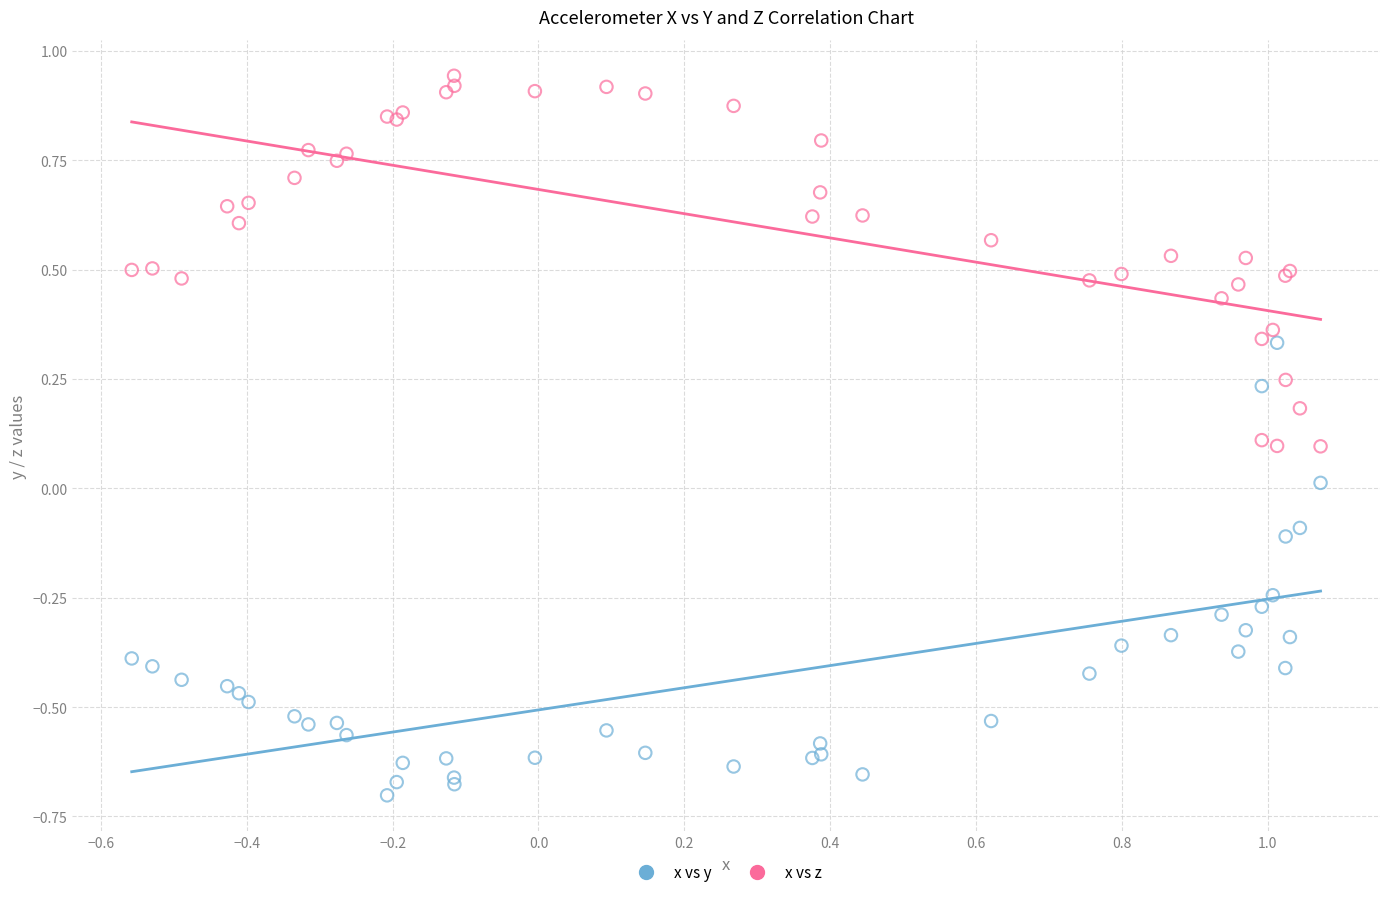

Which series reaches the minimum Y coordinate?

x vs y